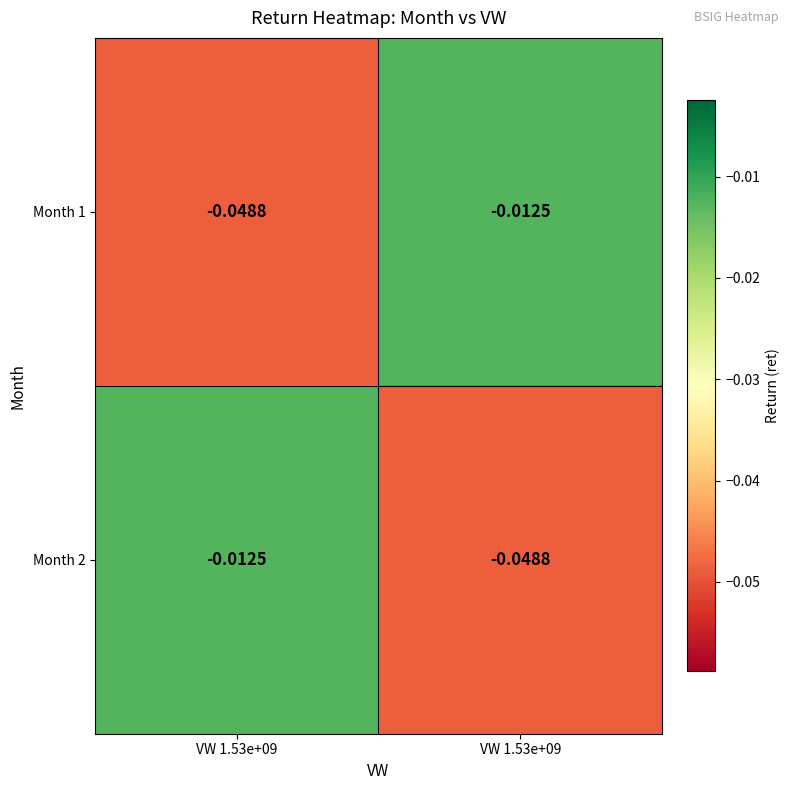

How many data points does each series have?

2